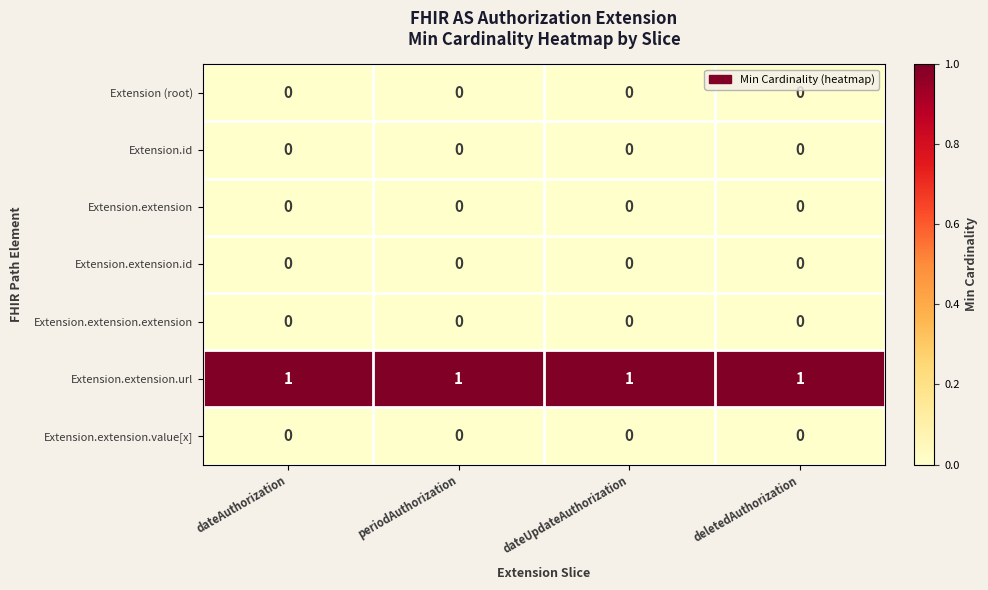

Which series has the largest total across all categories?

Extension.extension.url